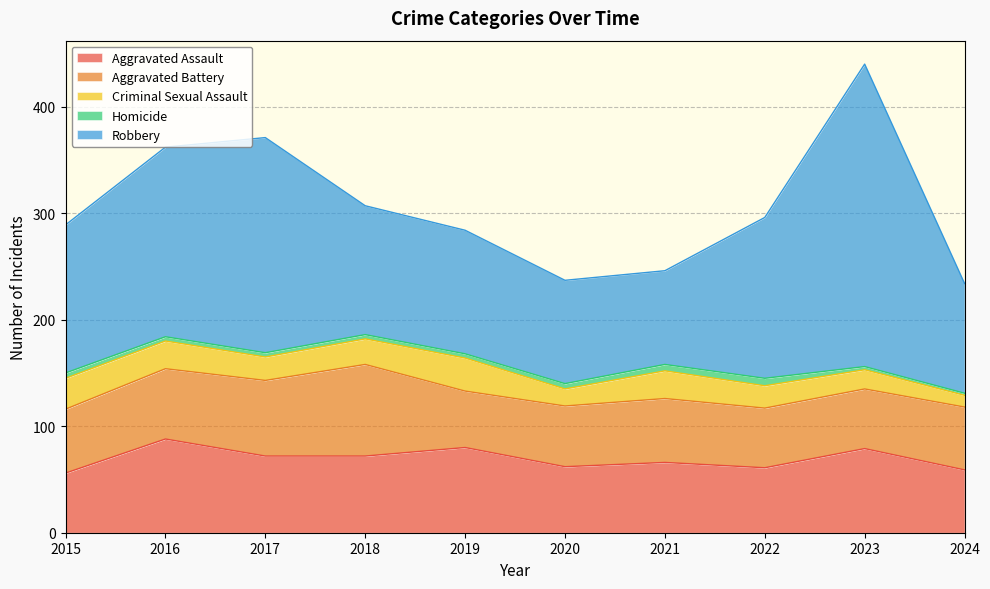

What are all the series names shown in the legend?

Aggravated Assault, Aggravated Battery, Criminal Sexual Assault, Homicide, Robbery